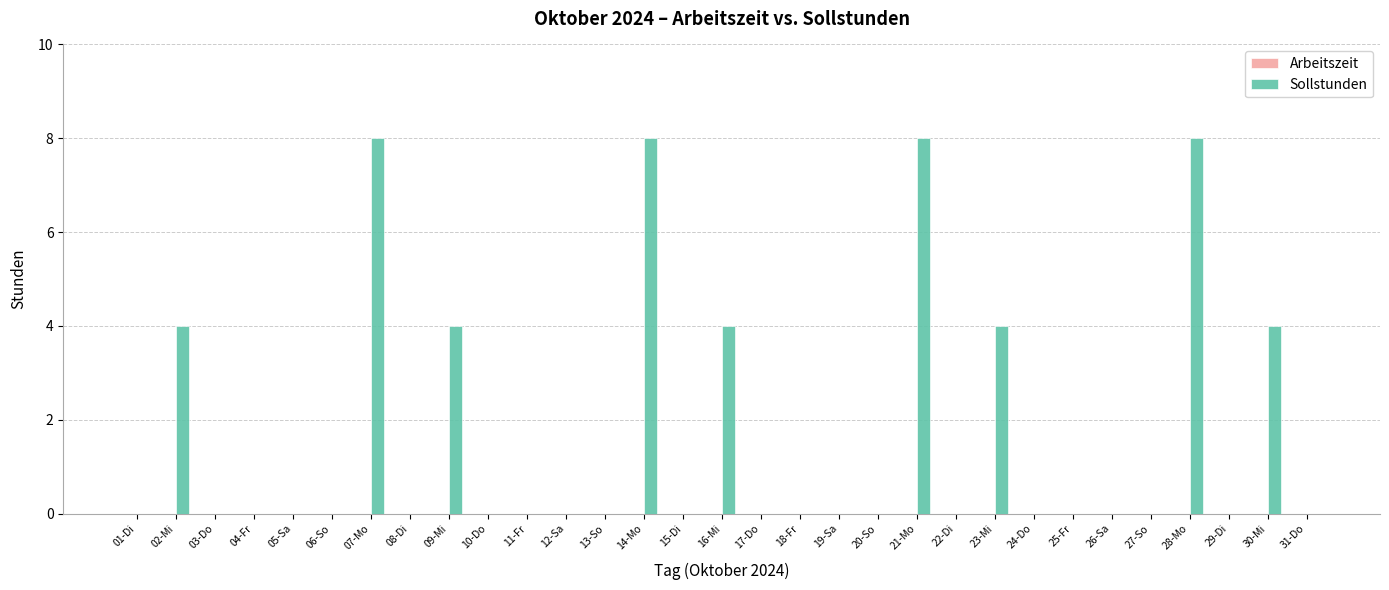

Between 04-Fr and 16-Mi, which is larger?

16-Mi